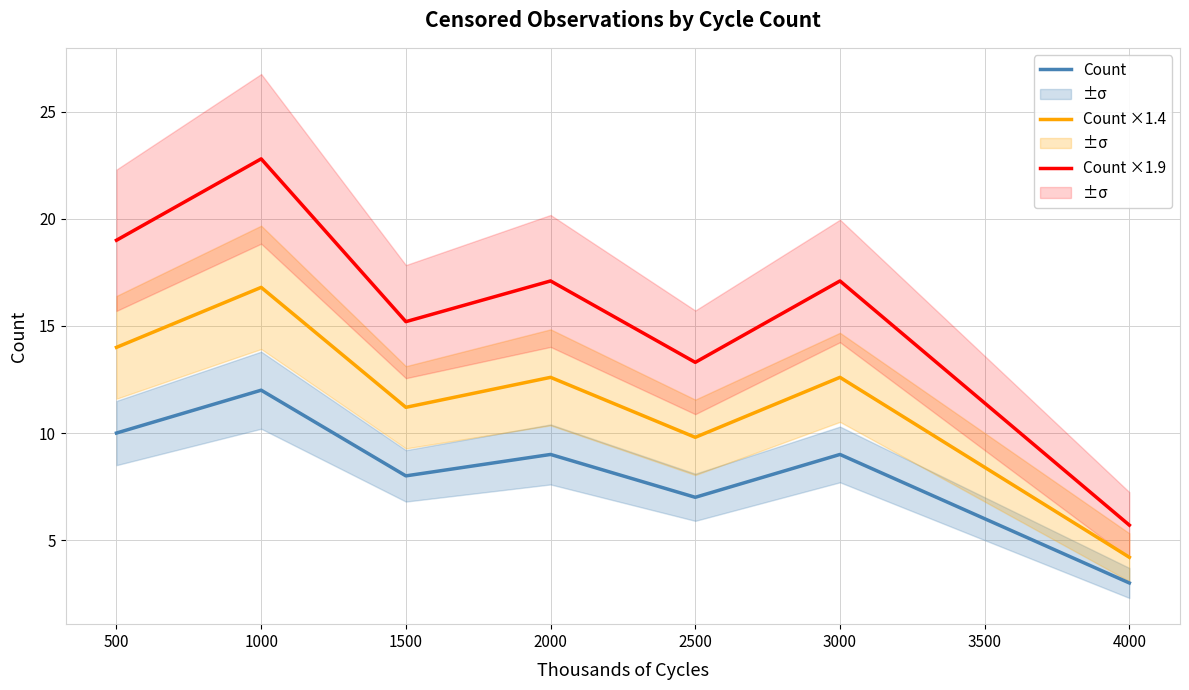

What are all the series names shown in the legend?

Count, Count ×1.4, Count ×1.9